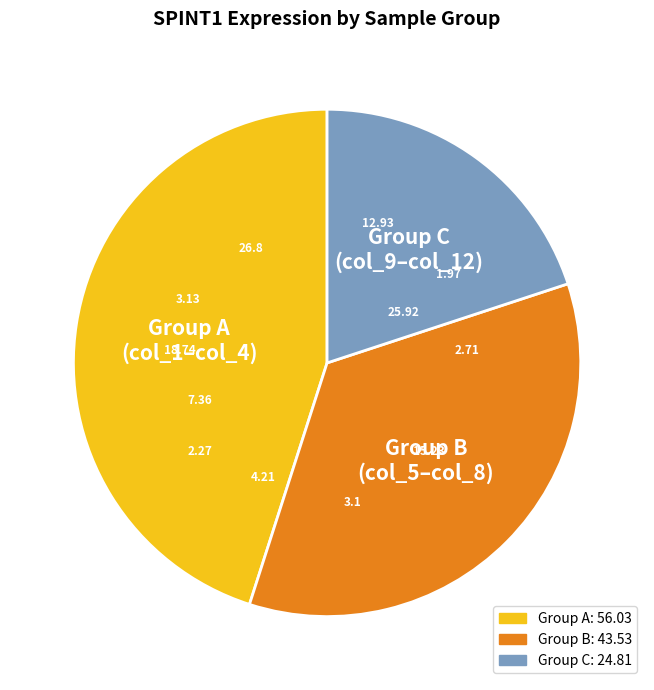

Does Group C (col_9–col_12) represent more than half of the total?

No